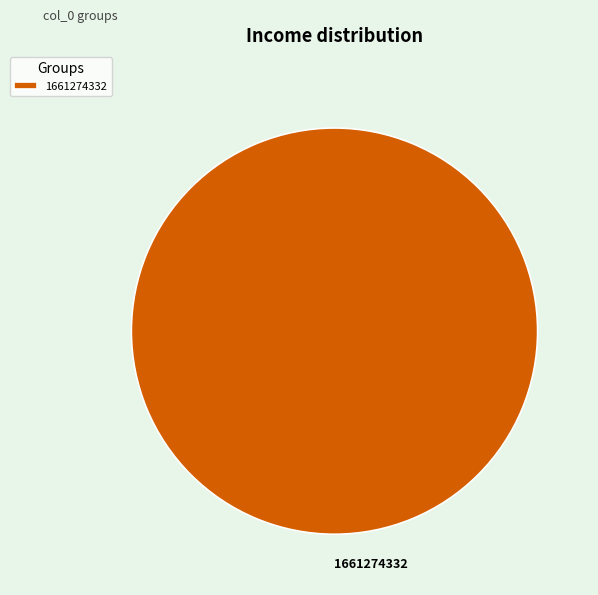

Does 1661274332 account for over 50% of the chart?

Yes